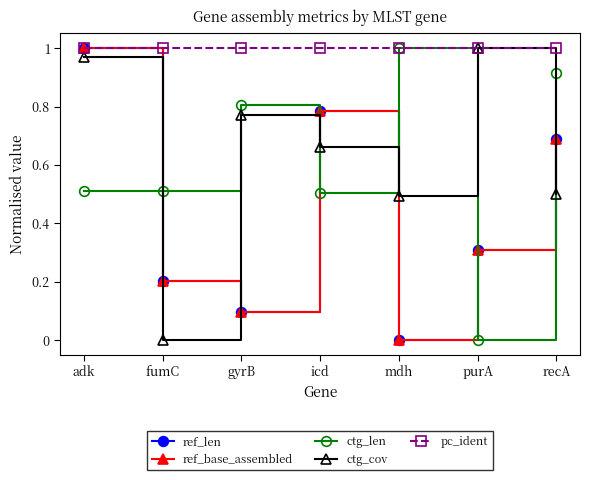

What position from the right is icd?

4